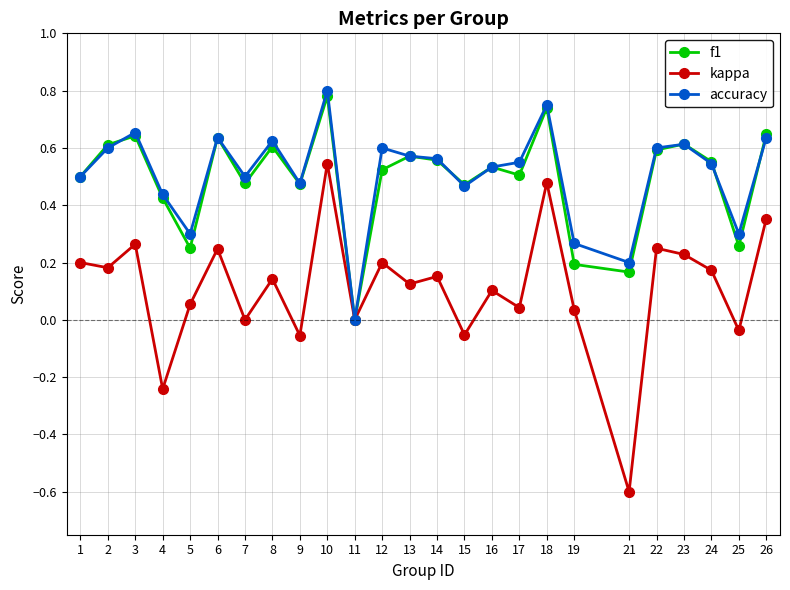

Which series has the largest total across all categories?

accuracy